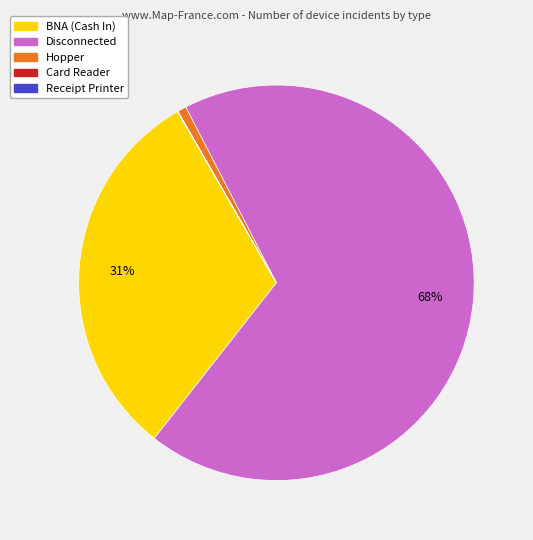

Do BNA (Cash In) and Hopper together represent more than half of the pie?

No